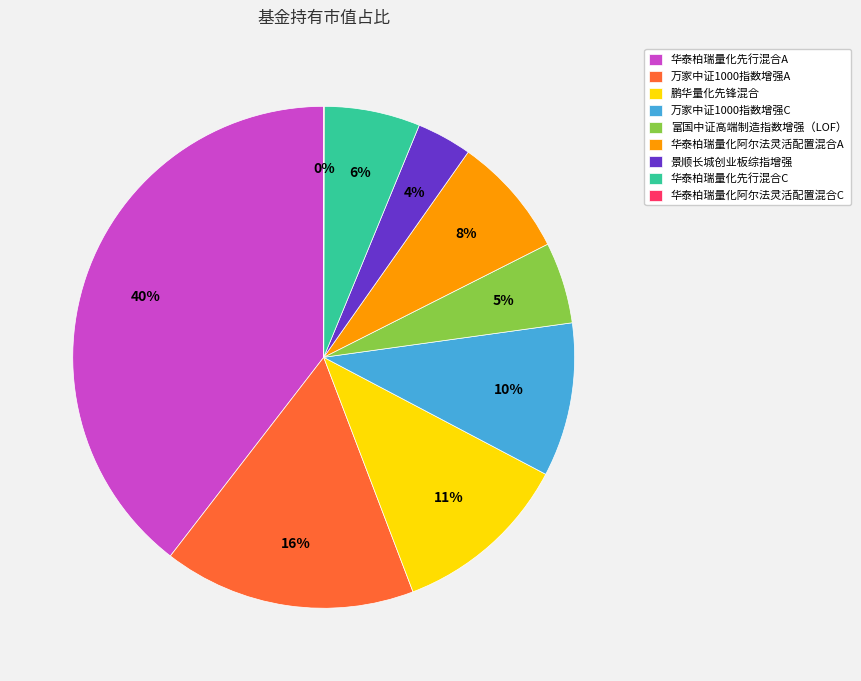

Which category has the biggest portion of the pie?

华泰柏瑞量化先行混合A